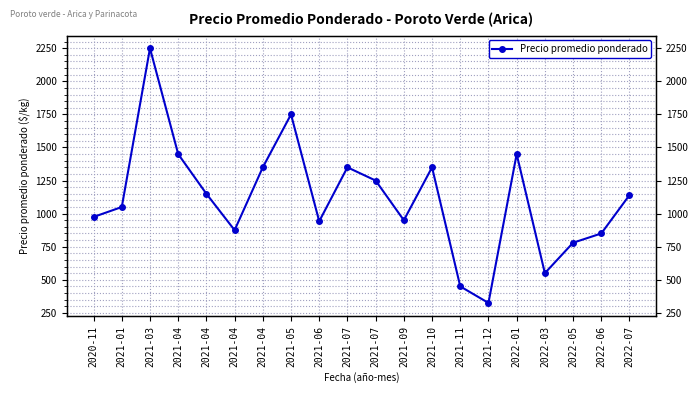

Rank the categories by value from lowest to highest.

2021-12, 2021-11, 2022-03, 2022-05, 2022-06, 2021-04, 2021-06, 2021-09, 2020-11, 2021-01, 2022-07, 2021-04, 2021-07, 2021-04, 2021-07, 2021-10, 2021-04, 2022-01, 2021-05, 2021-03